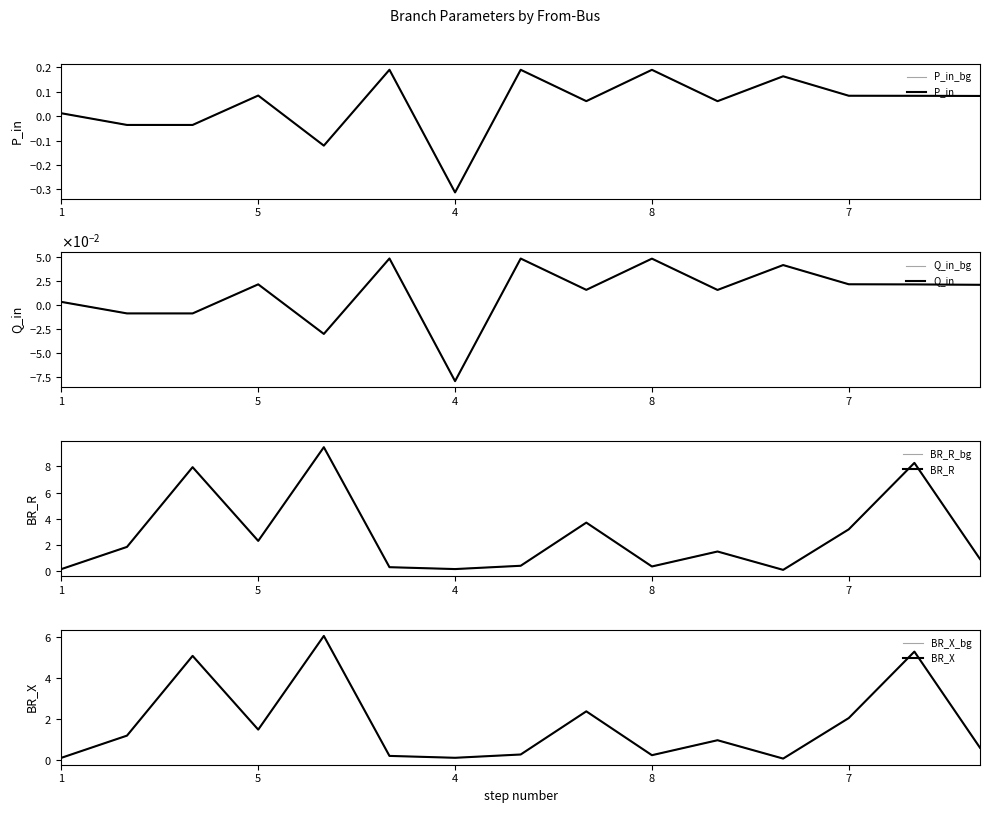

Is it true that P_in equals -0.1 at 5?

False